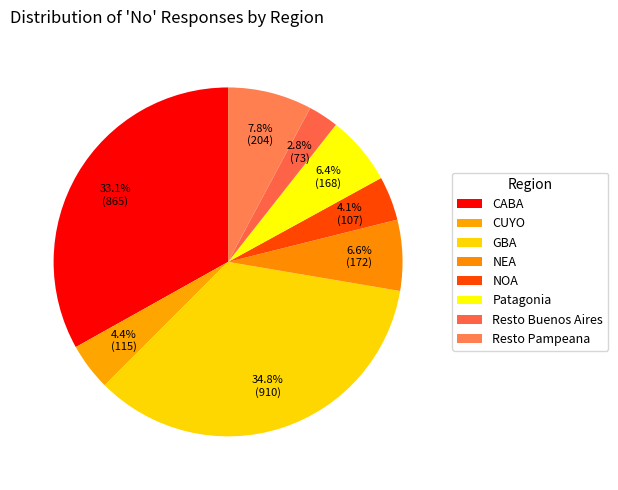

To the nearest percent, what is the combined percentage of NOA and NEA?

11%